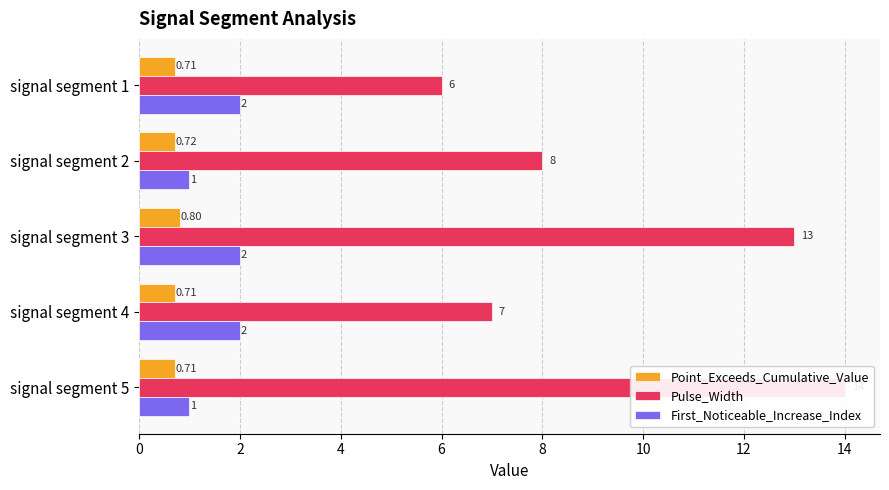

What is the average value of the First_Noticeable_Increase_Index series?

1.6